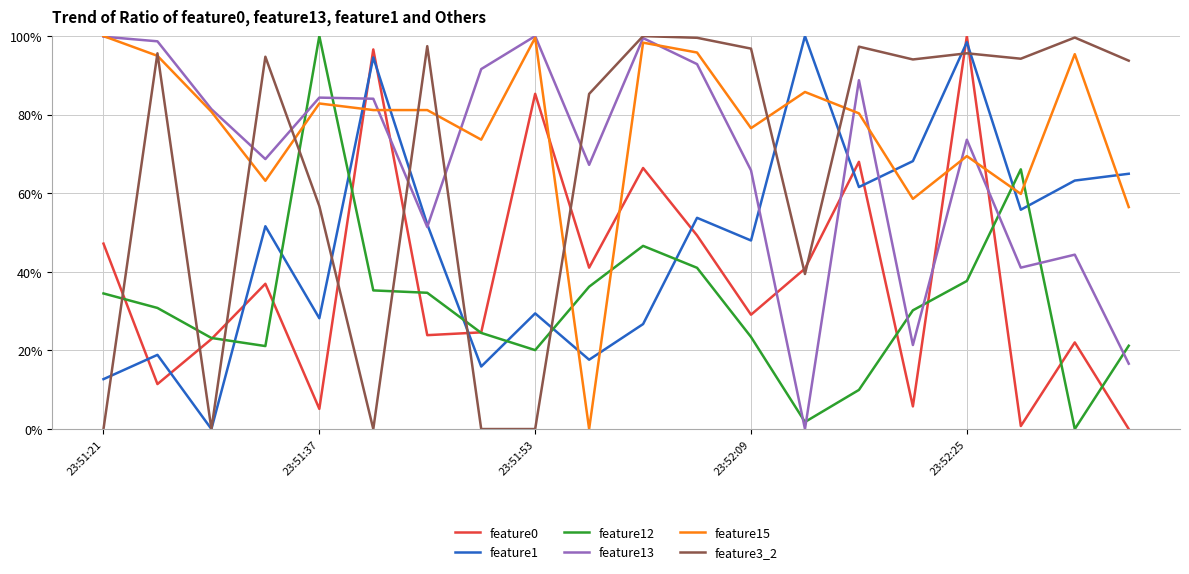

Which series has the largest total across all categories?

feature15